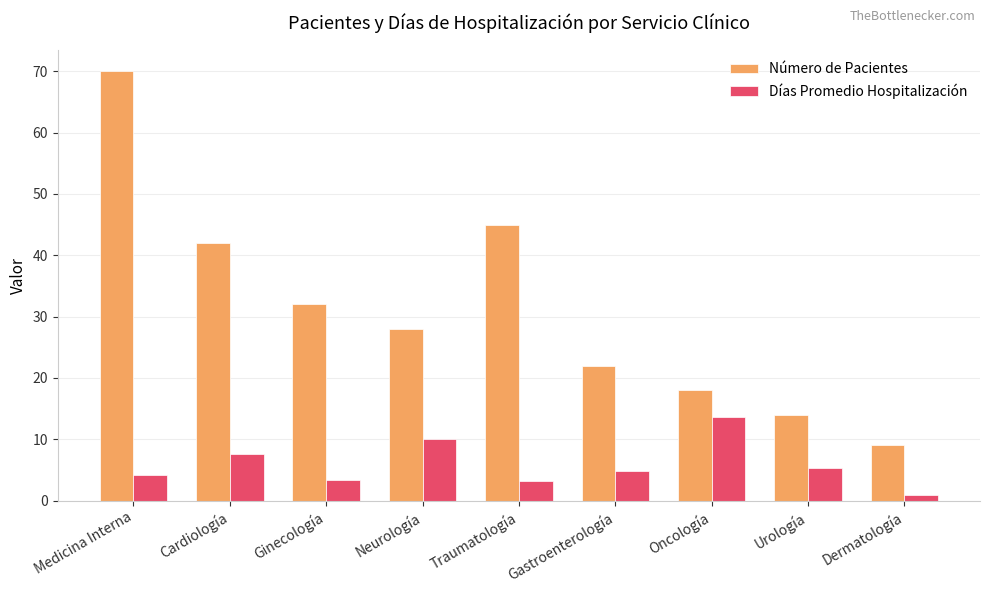

How many groups of bars are there?

9